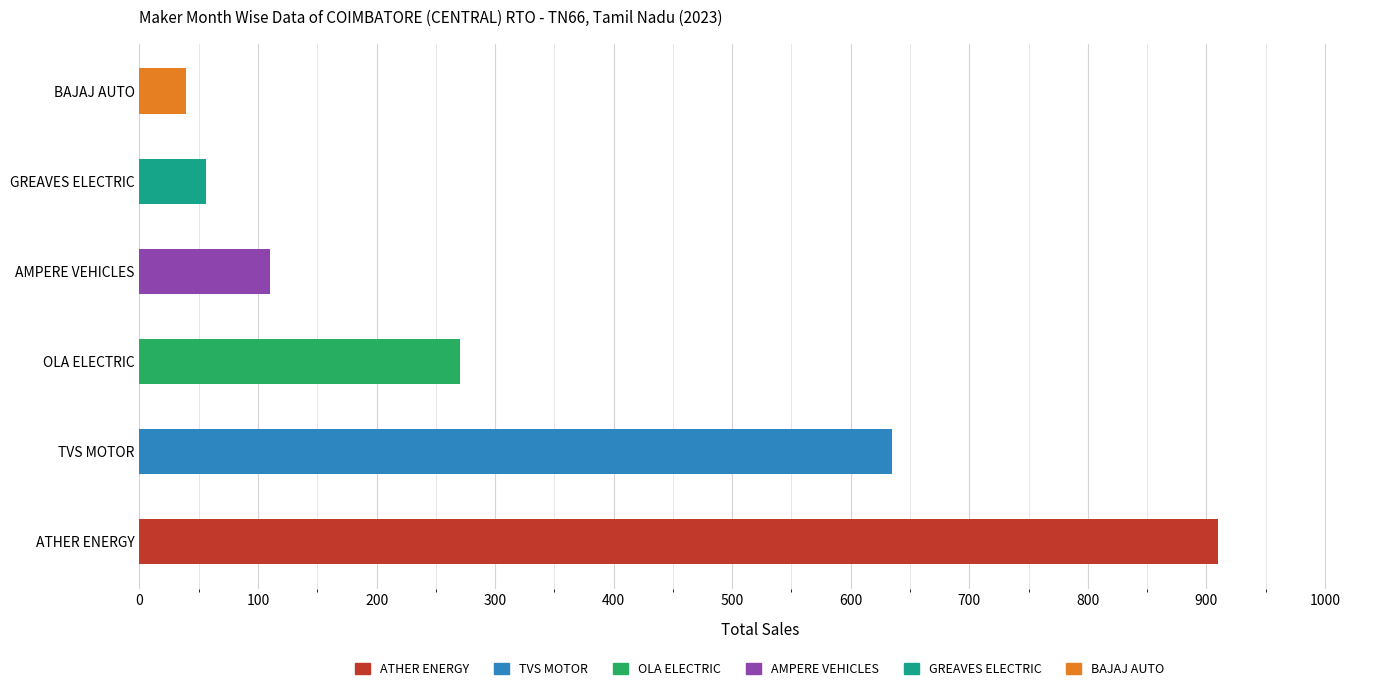

List the labels in order of value, largest first.

ATHER ENERGY, TVS MOTOR, OLA ELECTRIC, AMPERE VEHICLES, GREAVES ELECTRIC, BAJAJ AUTO